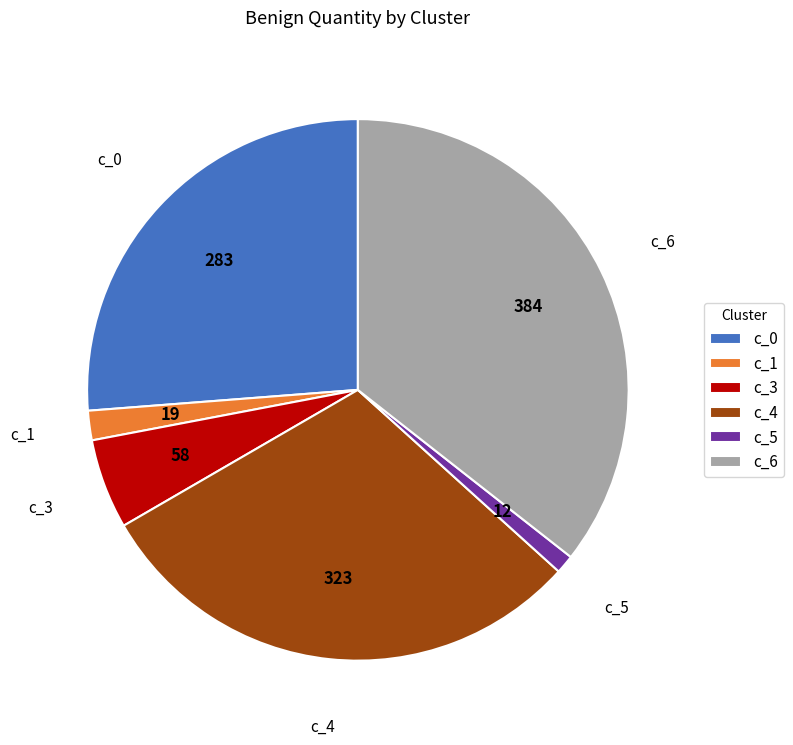

Rank the categories by value from highest to lowest.

c_6, c_4, c_0, c_3, c_1, c_5